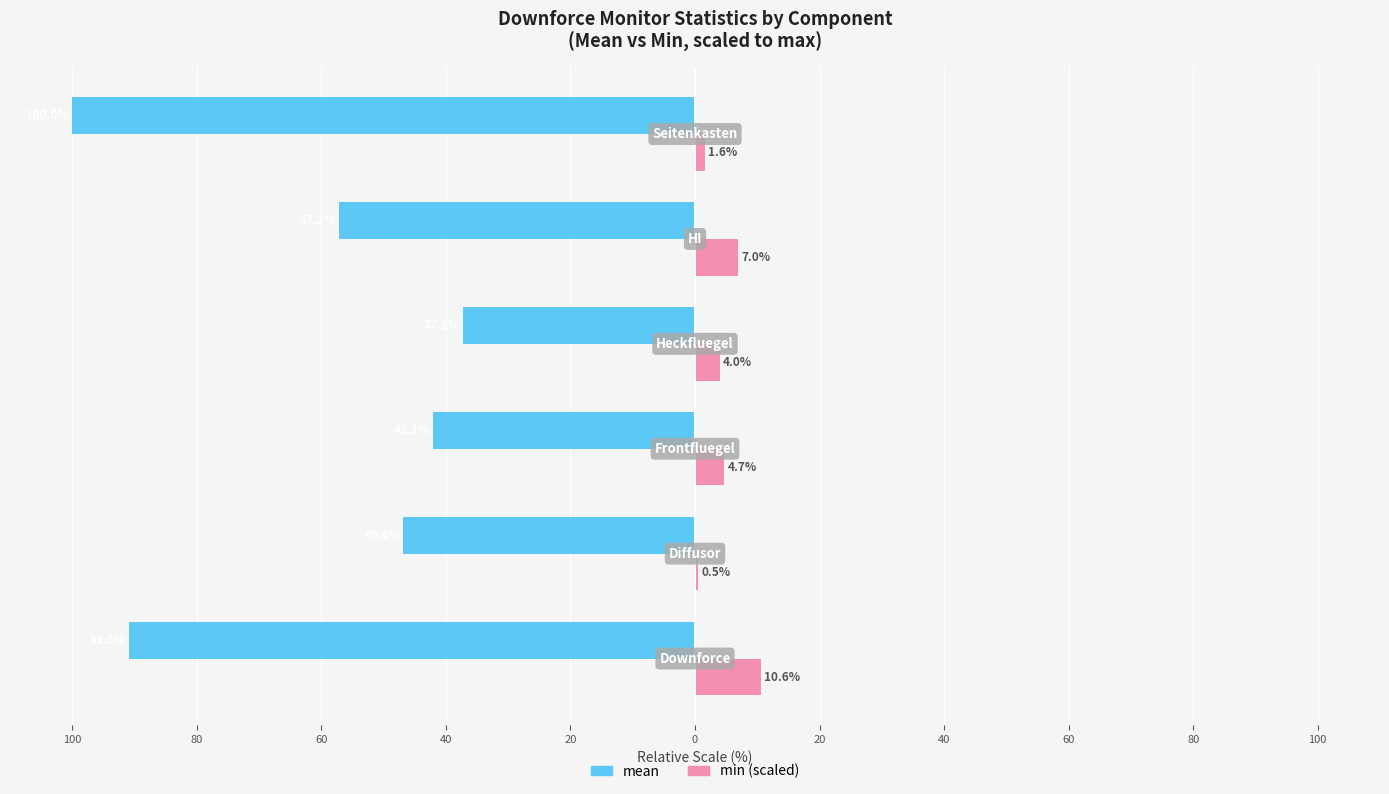

What are all the series names shown in the legend?

mean, min (scaled)